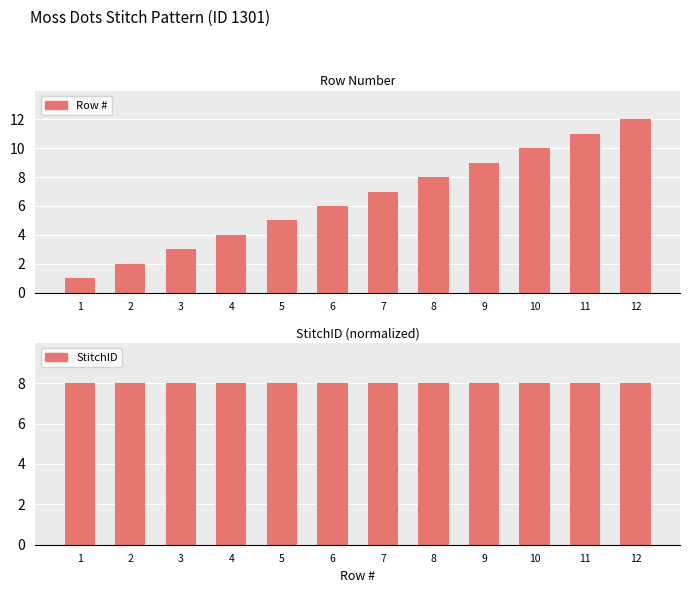

What is the difference between the Row # values at 1 and 3?

2